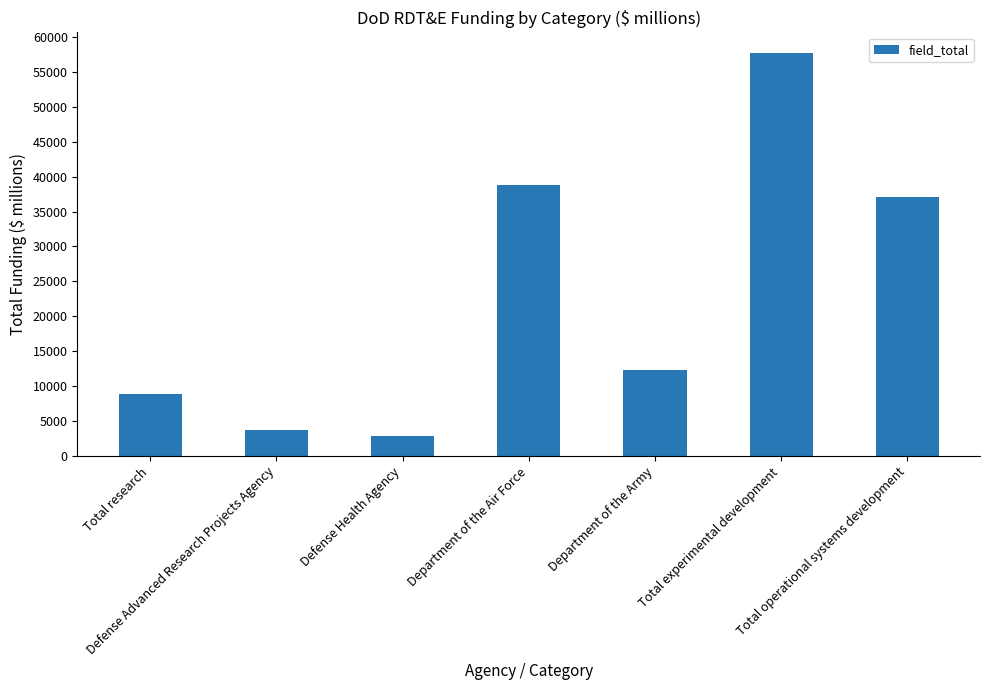

Are the bars grouped side by side (vs. stacked)?

No